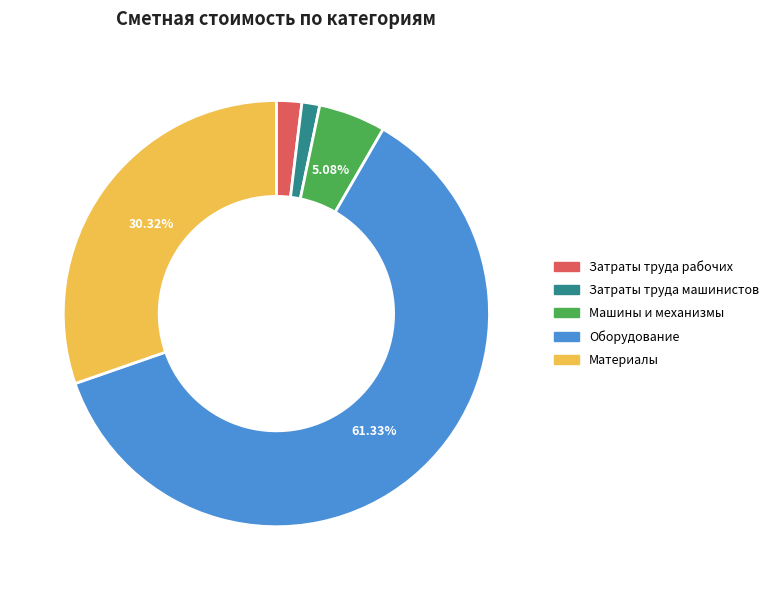

Which slice is the smallest?

Затраты труда машинистов